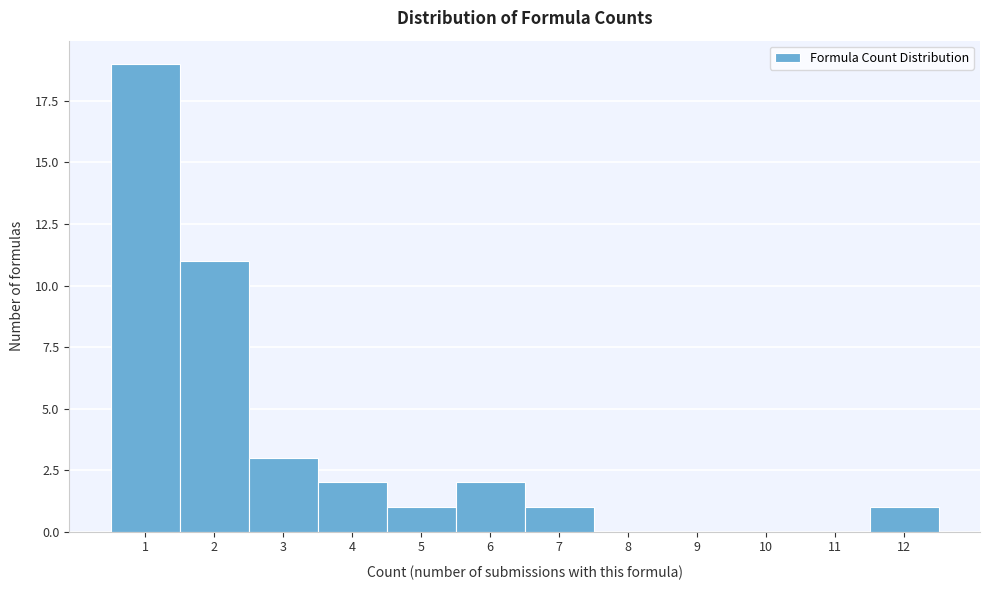

Reading left to right, list every bar in this chart as the range it spans on the x-axis followed by its height. The values are not printed on the chart, so give them approximately, as read against the axis.

0.5 to 1.5: 19
1.5 to 2.5: 11
2.5 to 3.5: 3
3.5 to 4.5: 2
4.5 to 5.5: 1
5.5 to 6.5: 2
6.5 to 7.5: 1
7.5 to 8.5: 0
8.5 to 9.5: 0
9.5 to 10.5: 0
10.5 to 11.5: 0
11.5 to 12.5: 1